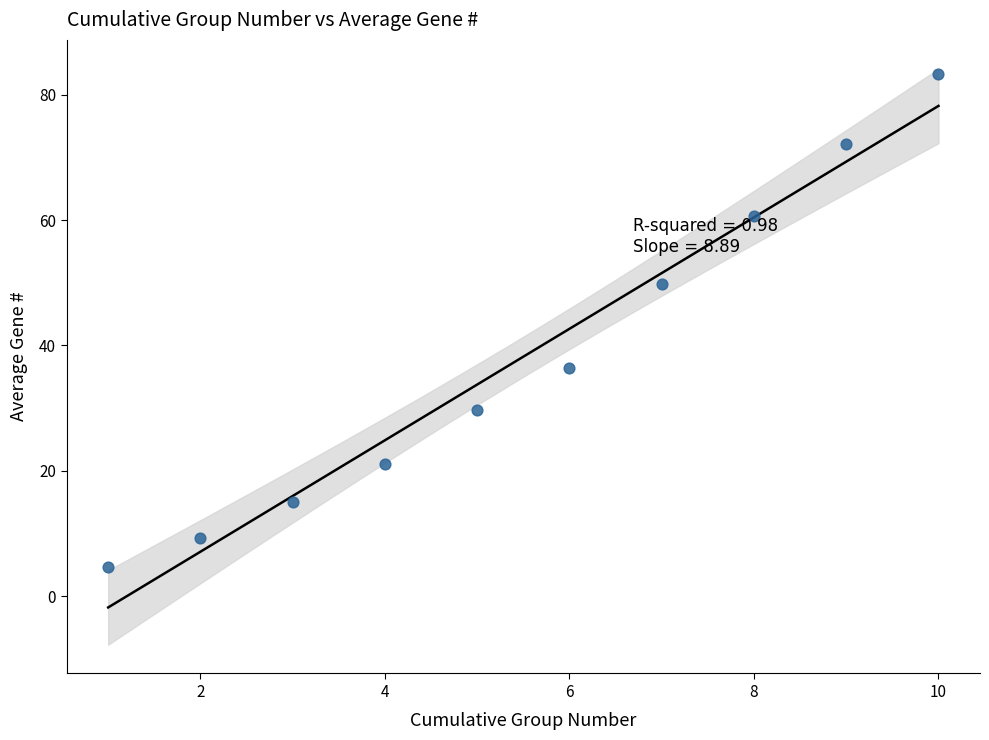

What is the range of X values (max minus min)?

9.0